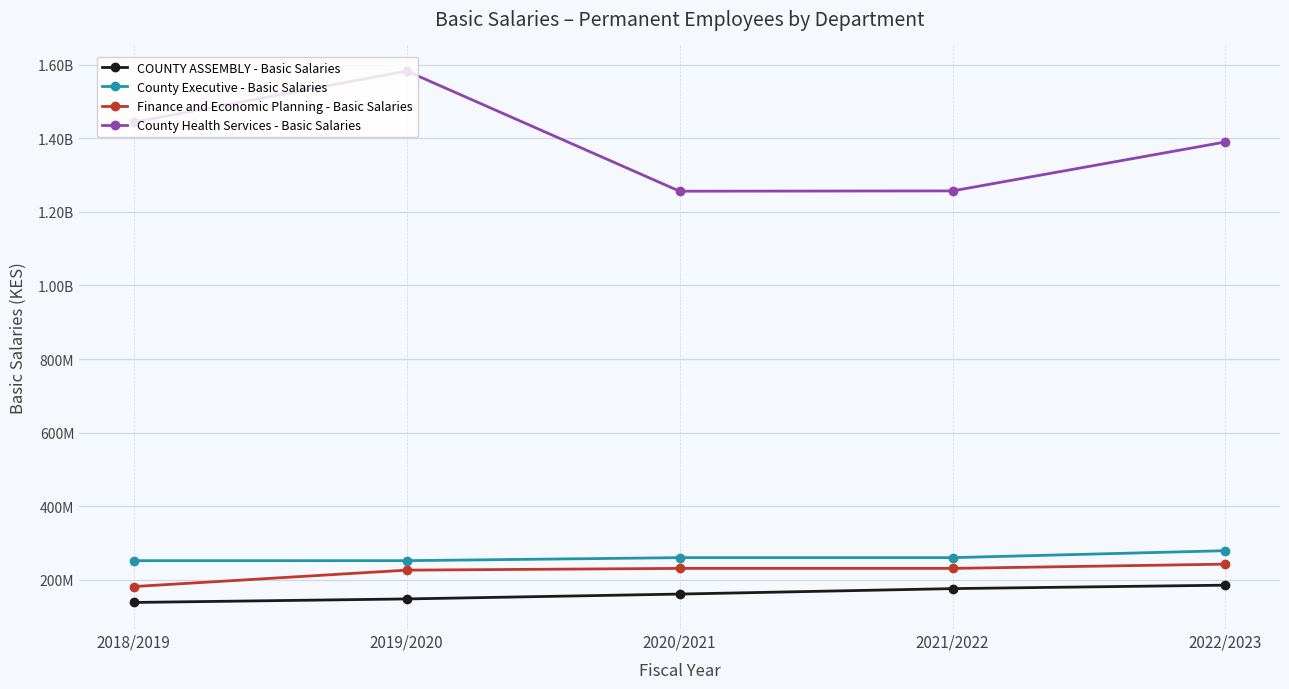

Is this an area chart (filled region under the line)?

No